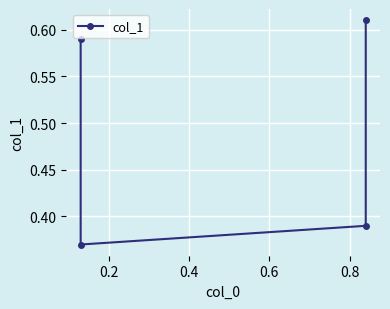

Count the number of data series in this chart.

1